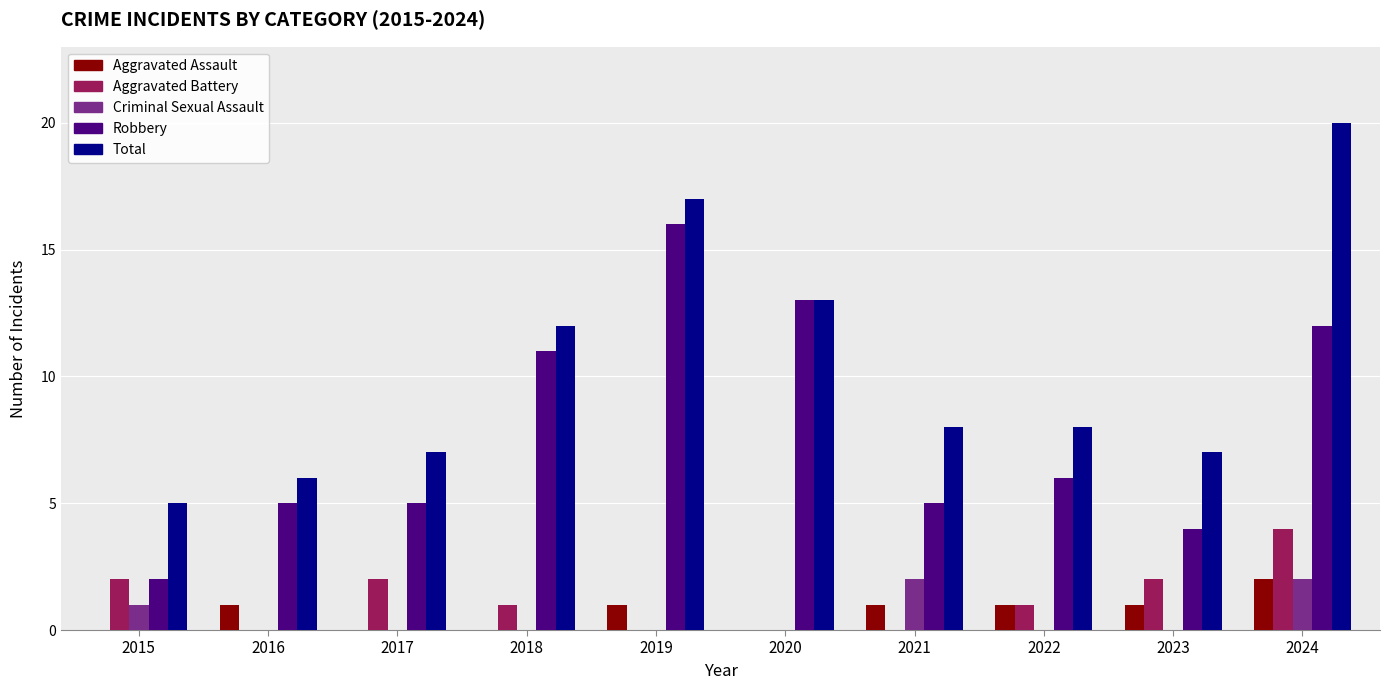

What is the approximate value of Robbery at 2020?

13